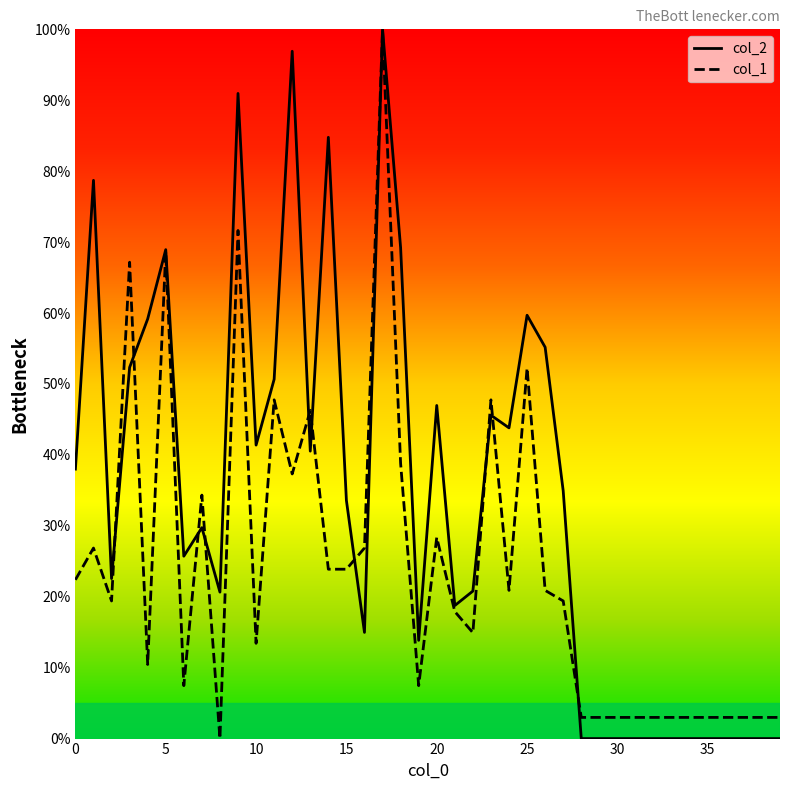

At which category is the sum across all series the highest?

17